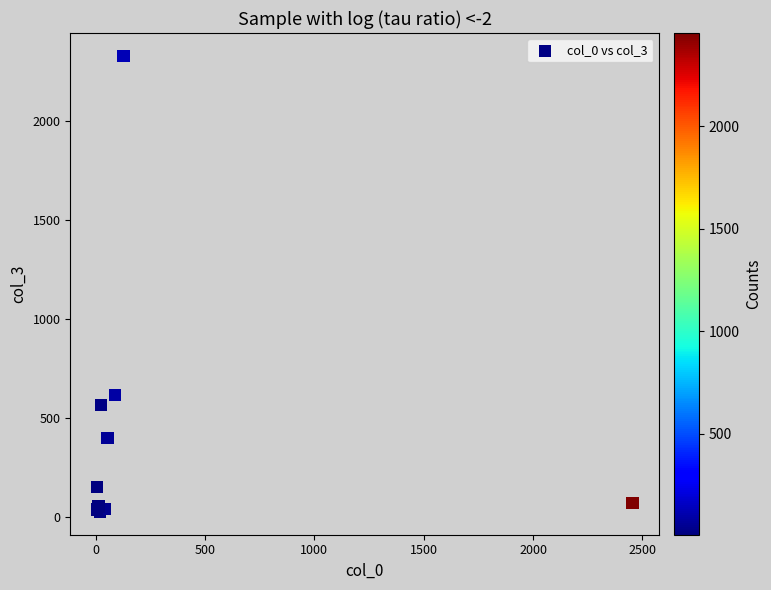

What Y value in the scatter plot is closest to 1176?

616